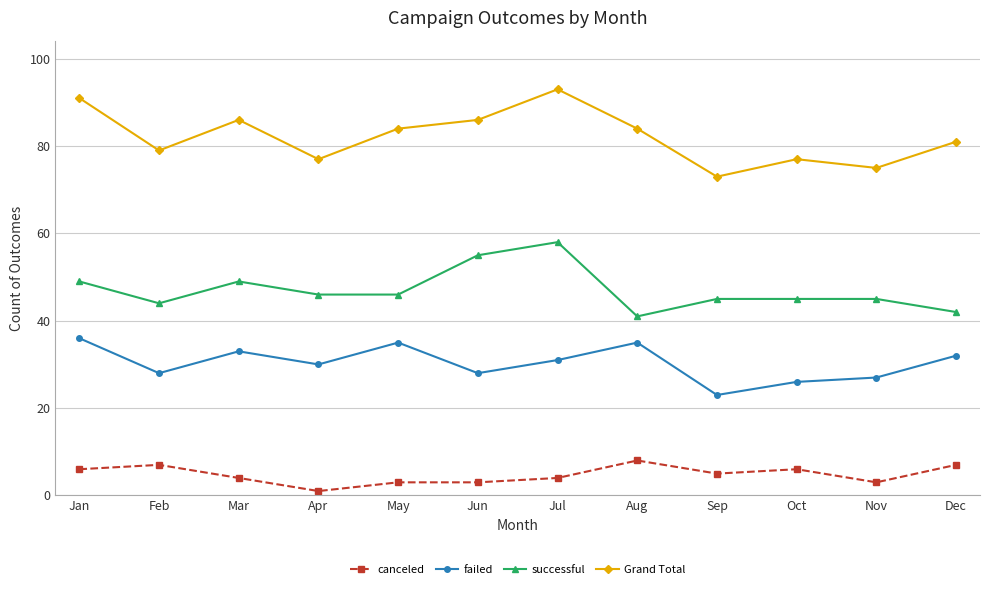

What is the total value across all series at Sep?

146